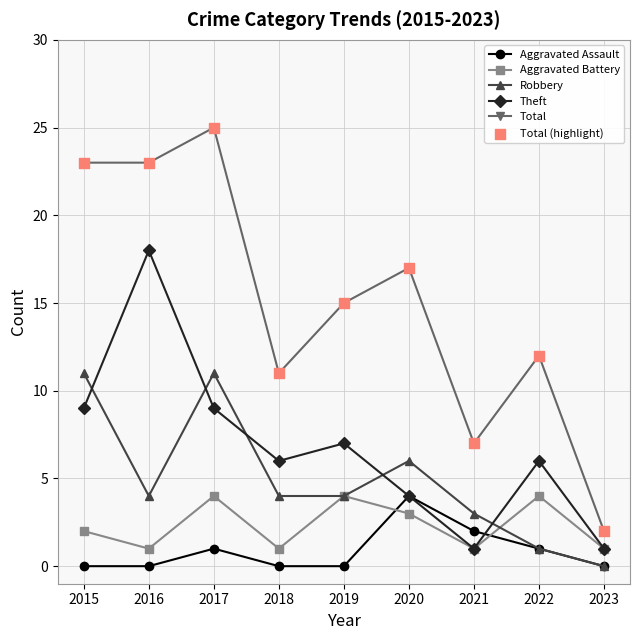

Which series has the largest total across all categories?

Total